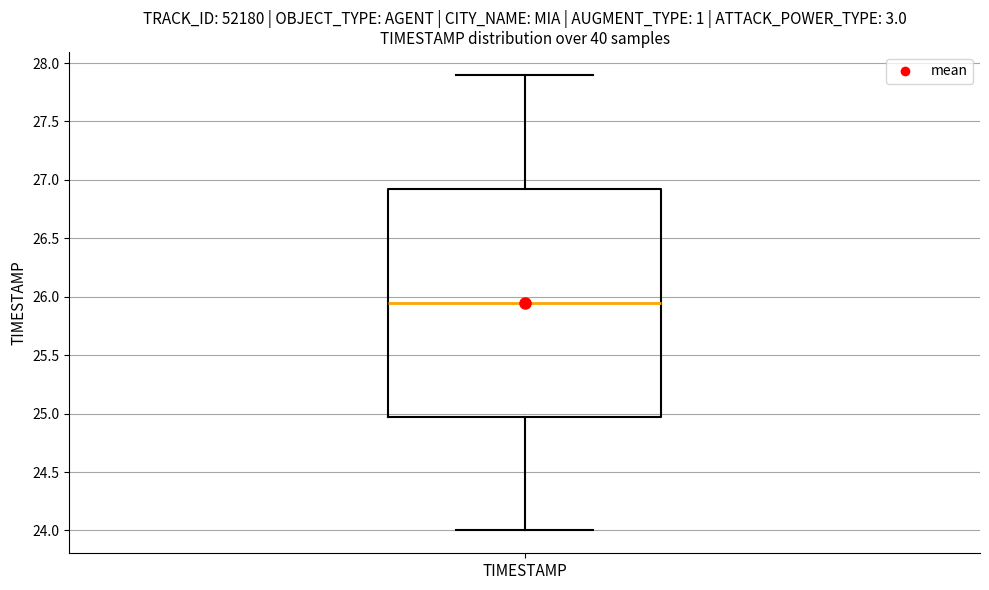

Read this box plot against the y-axis: the position of the median line, the range covered by the box, and the ends of both whiskers. The values are not printed on the chart, so give them approximately, as read against the axis.

median 25.95, box 25.00 to 26.95, whiskers 24.00 to 27.90